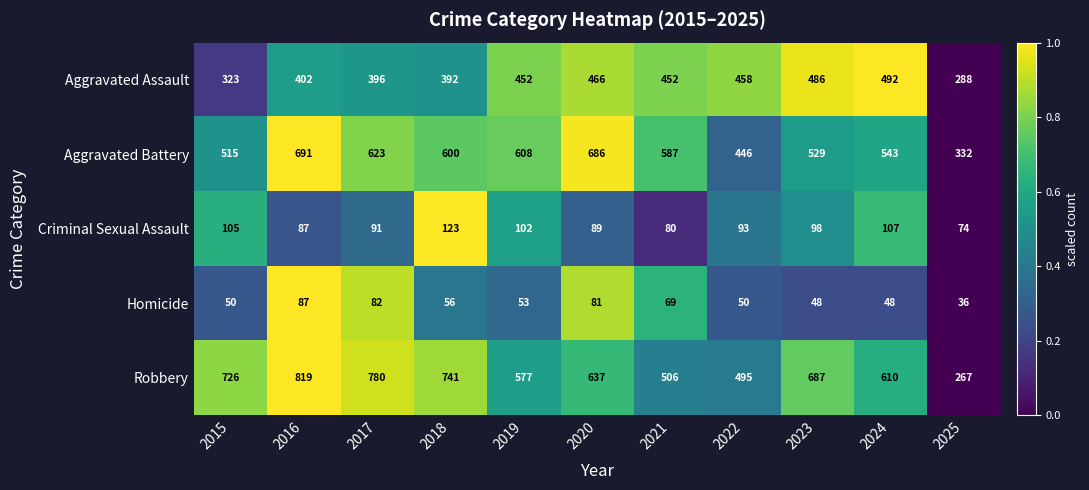

Between 2015 and 2017, which series saw the biggest shift?

Aggravated Battery